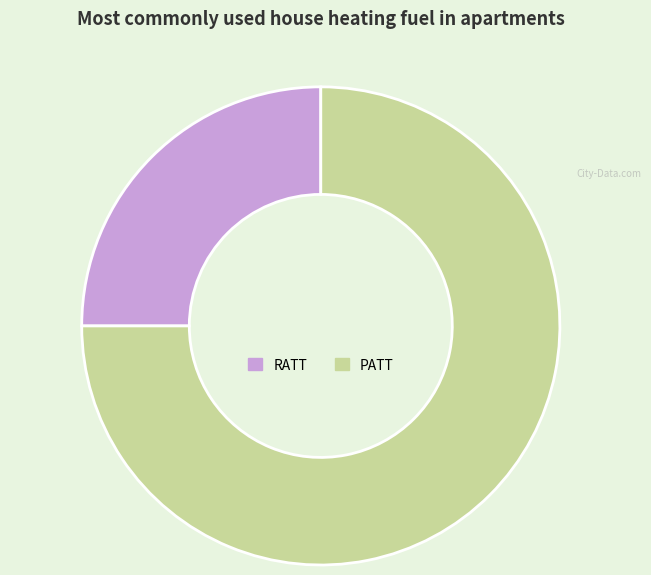

Rank the categories by value from highest to lowest.

PATT, RATT